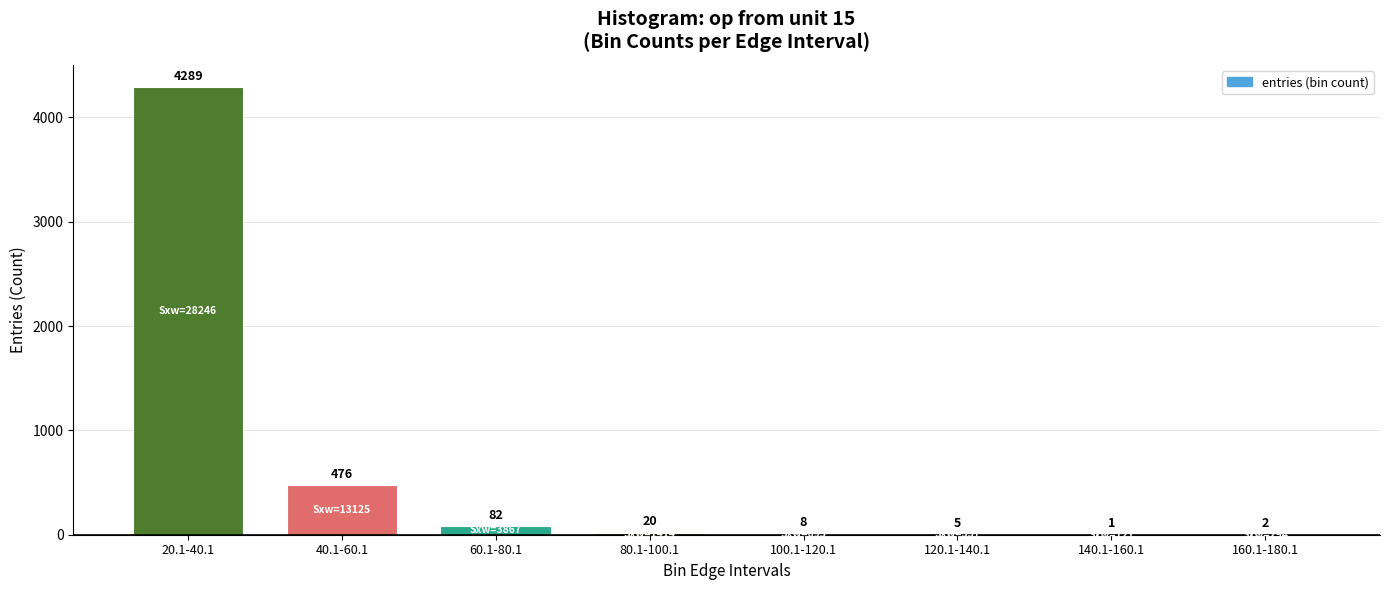

Reading left to right, list all the values displayed in this chart.

20.1-40.1=4289	40.1-60.1=476	60.1-80.1=82	80.1-100.1=20	100.1-120.1=8	120.1-140.1=5	140.1-160.1=1	160.1-180.1=2